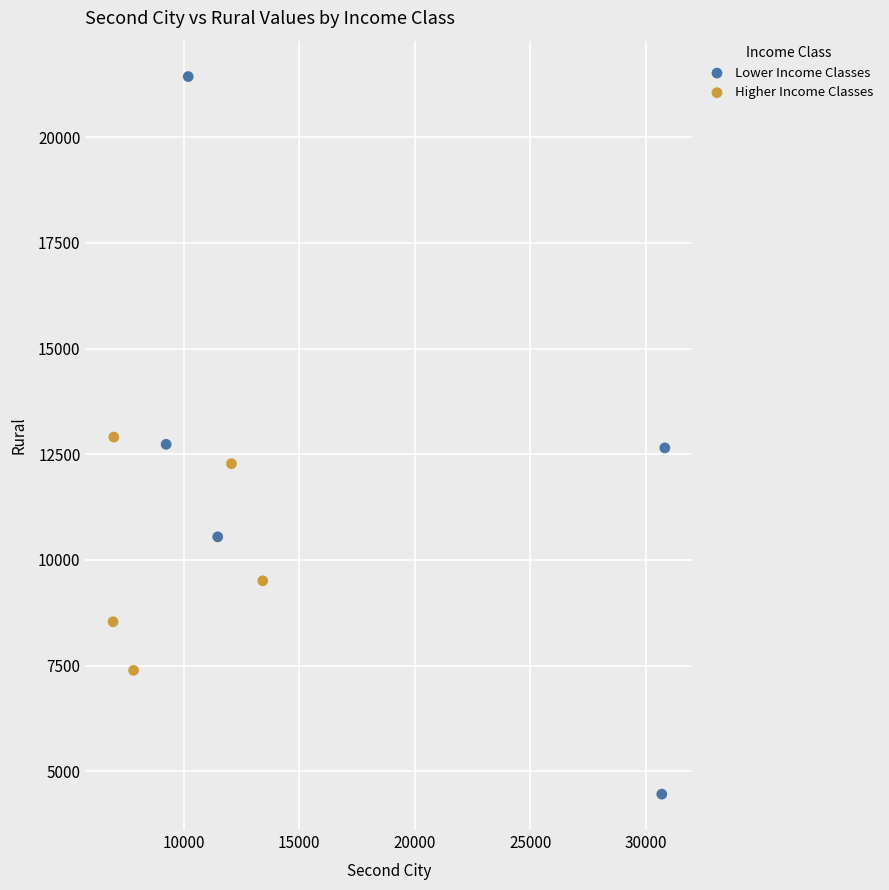

Which series has the largest Y range (max minus min)?

Lower Income Classes